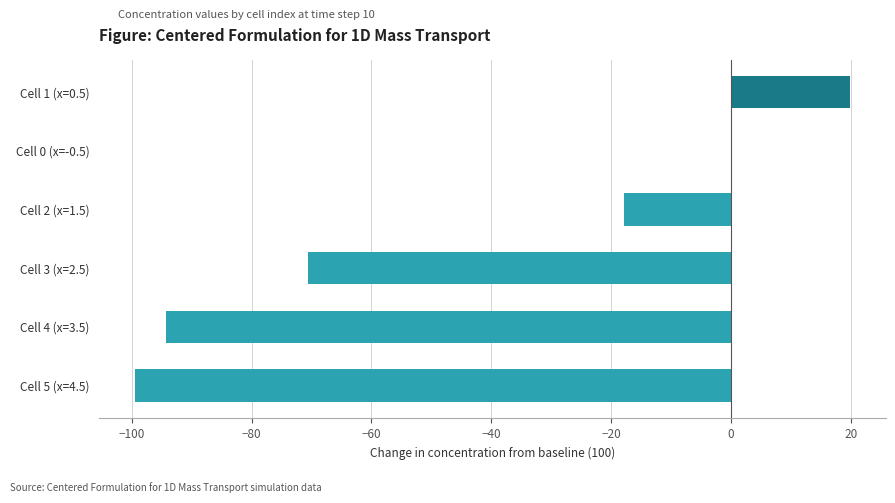

The chart shows a value of -94.2 at Cell 4 (x=3.5). True or false?

True